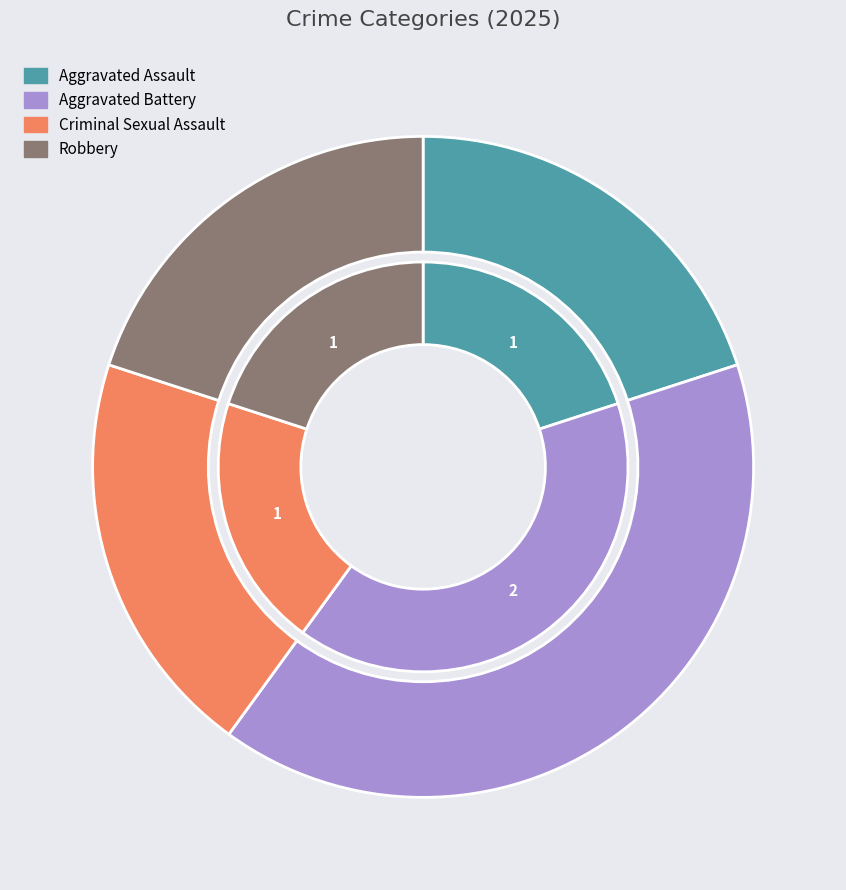

Count the number of slices in the pie.

4